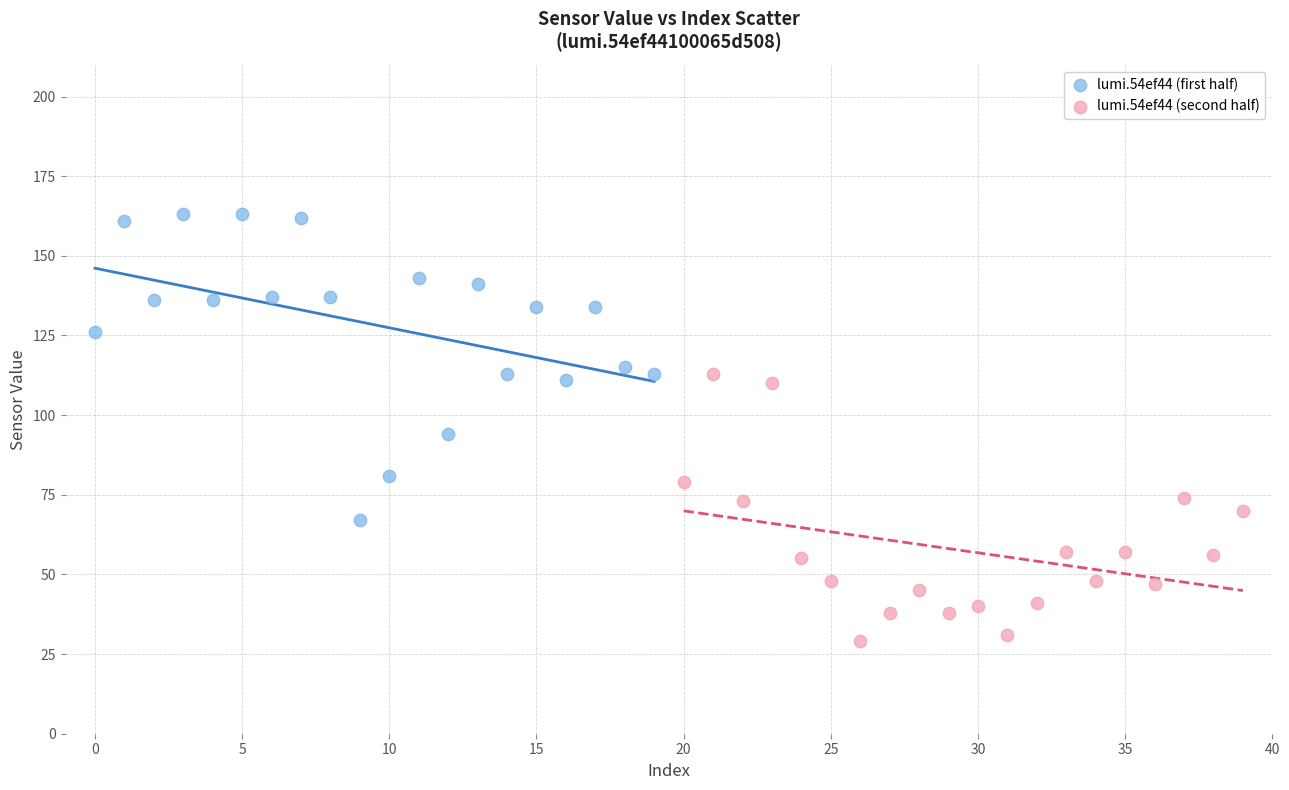

Which series reaches the minimum Y coordinate?

lumi.54ef44 (second half)